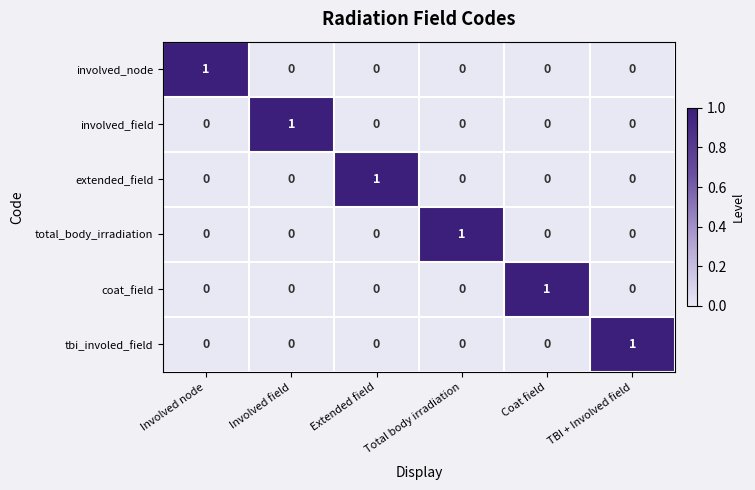

At how many categories does at least one series exceed 0?

6